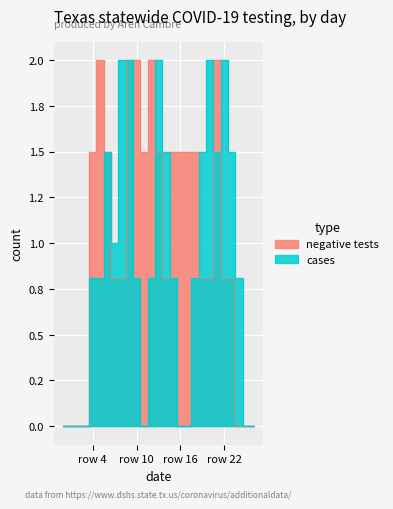

How many values in the cases series exceed 0?

18